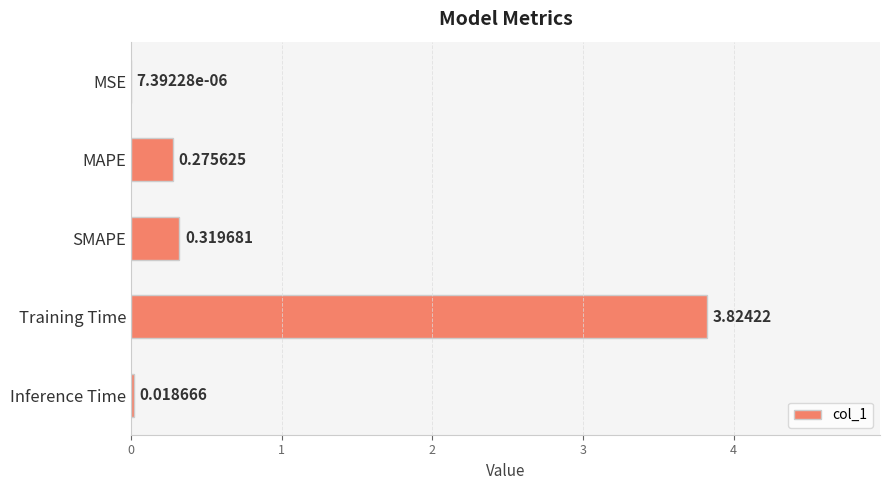

What is the sum of all values?

4.4